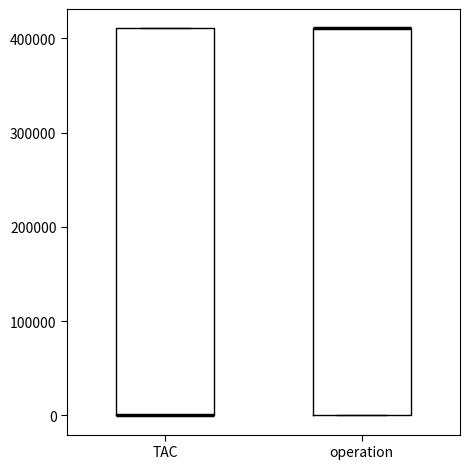

Reading left to right, read every box against the y-axis: the position of its median line, the range the box covers, and the ends of its whiskers. The values are not printed on the chart, so give them approximately, as read against the axis.

TAC: median 0 (drawn on the box's lower edge), box 0 to 410000, whiskers 0 to 410000
operation: median 410000 (drawn on the box's upper edge), box 0 to 410000, whiskers 0 to 410000